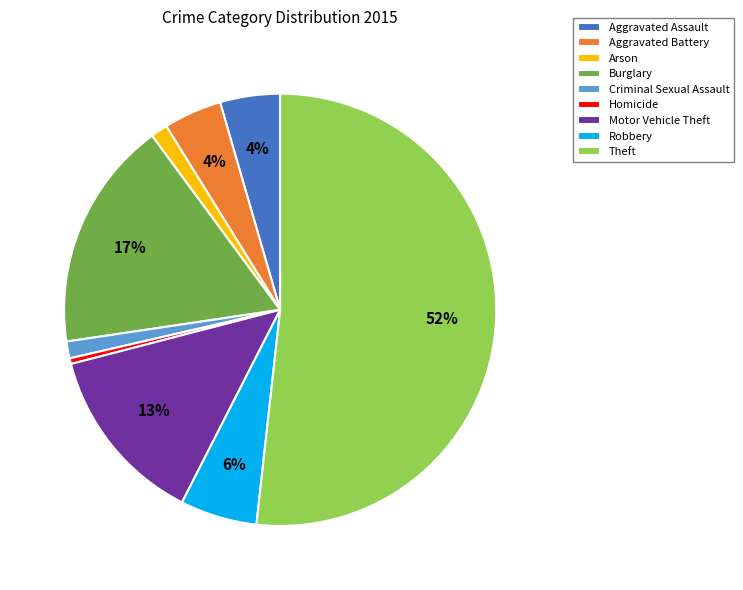

To the nearest percent, what is the average slice percentage?

11%